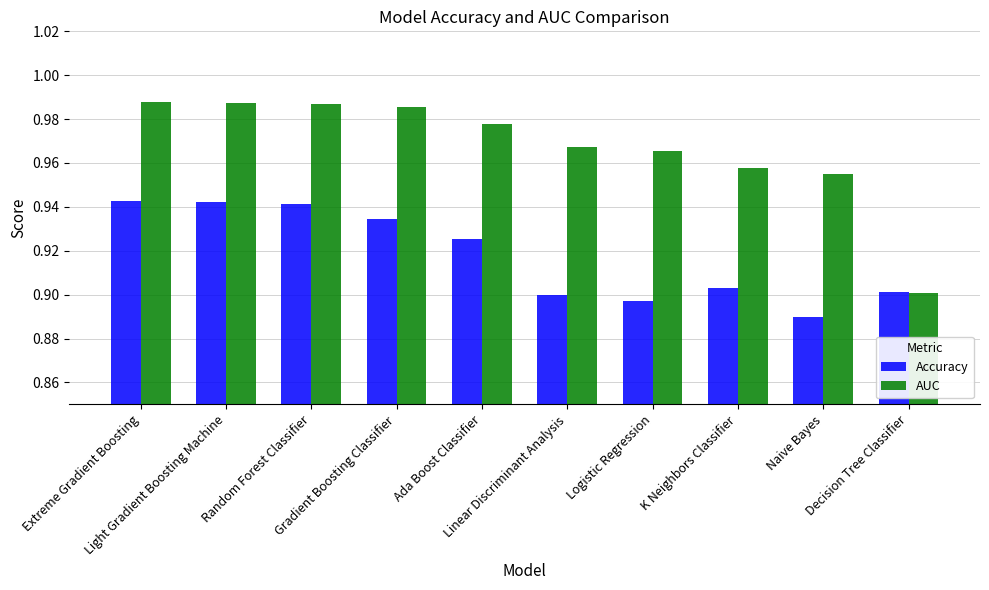

What is the total value across all series at Gradient Boosting Classifier?

1.9